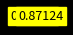

Does any single category account for the majority?

No